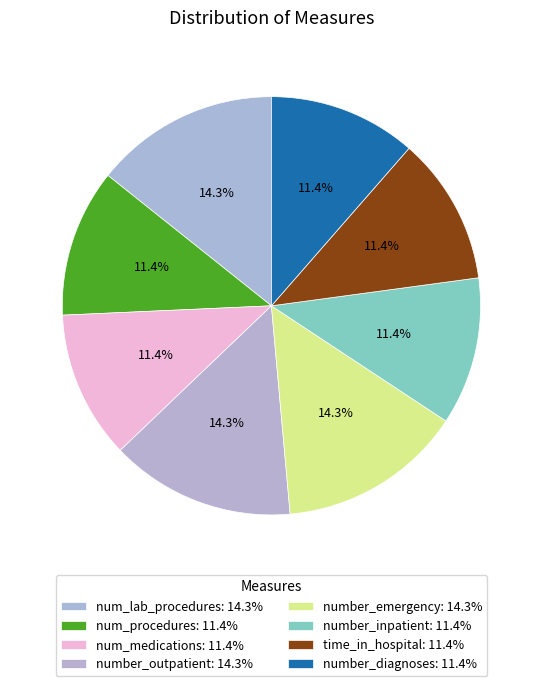

What portion of the pie excludes time_in_hospital?

88.6%